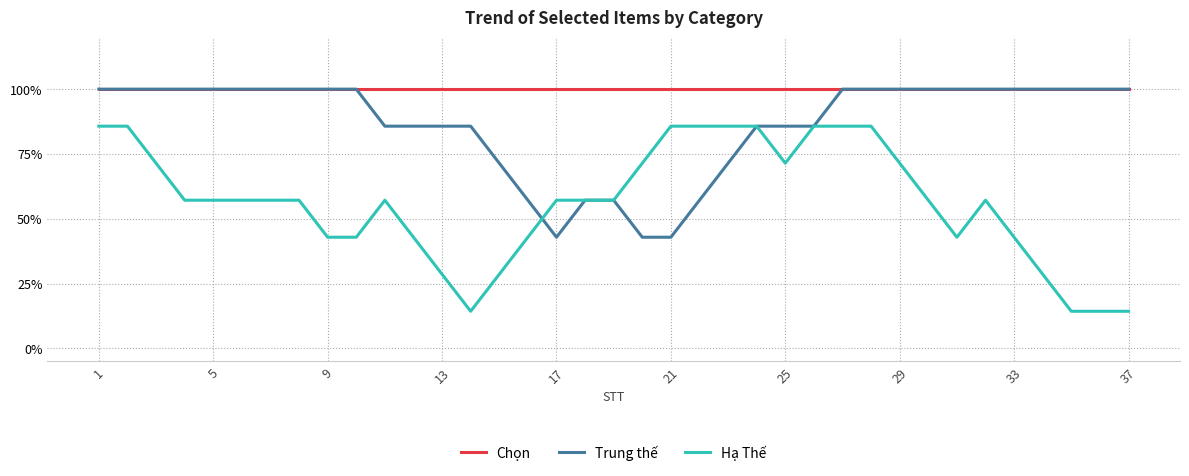

What are all the series names shown in the legend?

Chọn, Trung thế, Hạ Thế